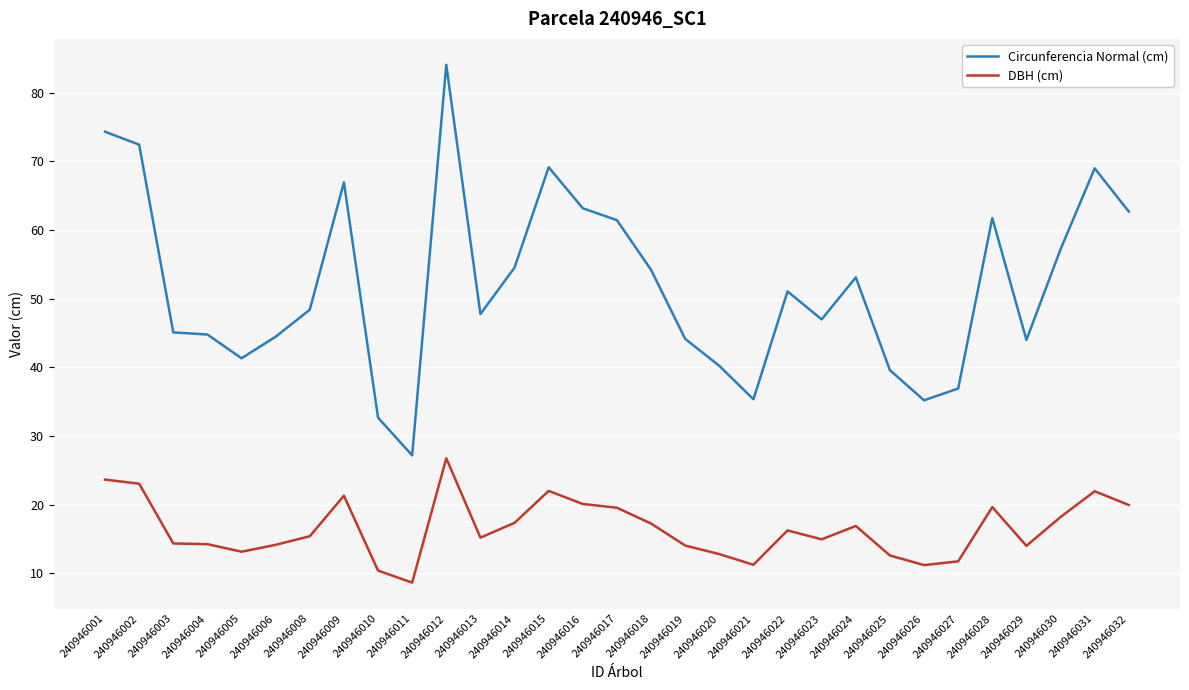

What is the spread (max minus min) of values at 240946008?

33.0